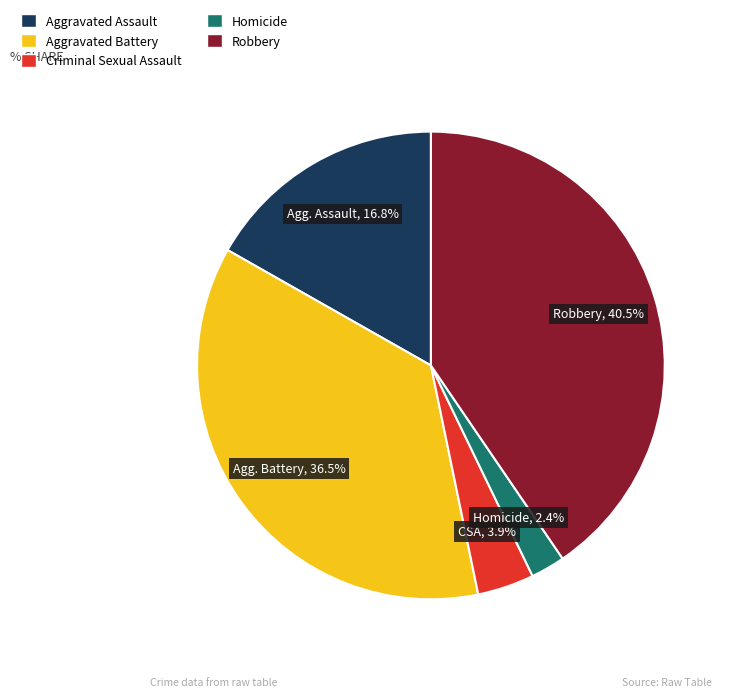

To the nearest percent, what is the combined percentage of Homicide and Robbery?

43%